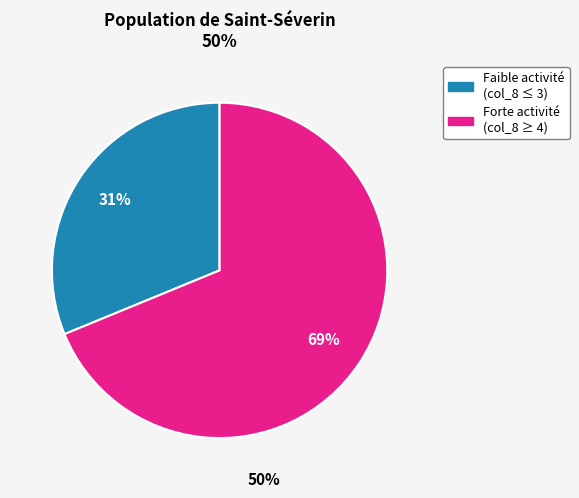

To the nearest percent, what is the average slice percentage?

50%